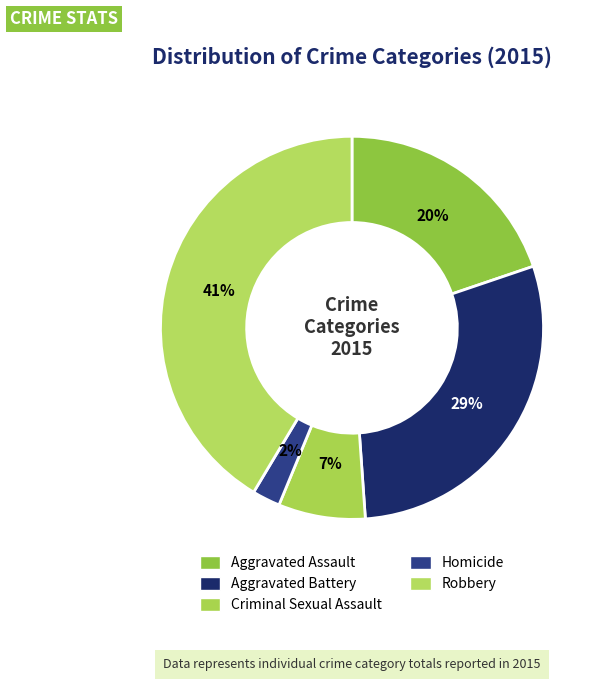

To the nearest percent, what is the average slice percentage?

20%